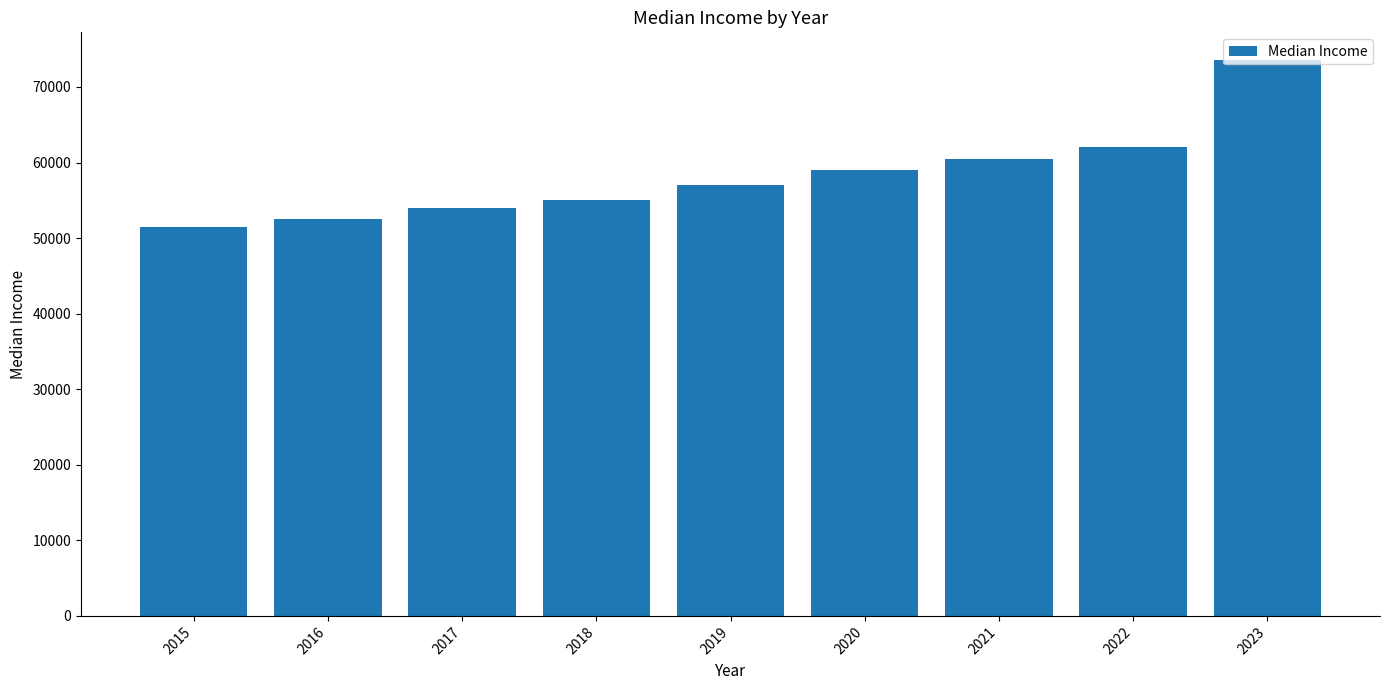

Reading right to left, extract all data points from this chart.

2023=73548	2022=62000	2021=60500	2020=59000	2019=57000	2018=55000	2017=54000	2016=52500	2015=51500